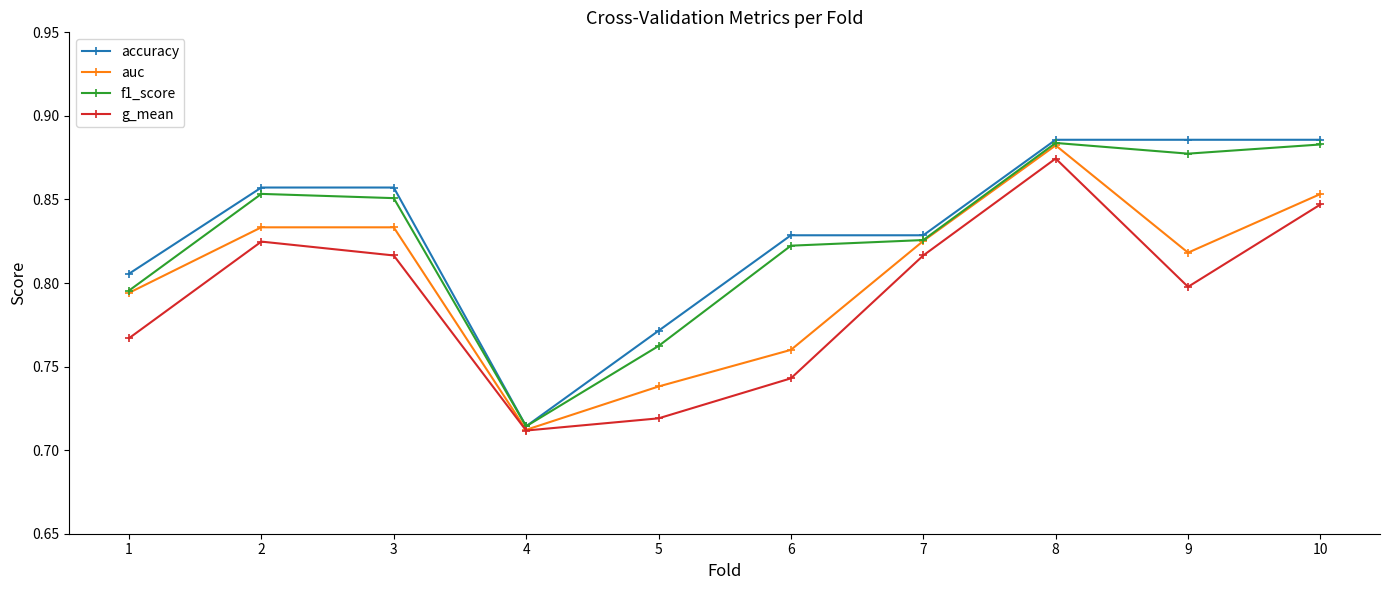

True or false: g_mean has more than 1 points higher than both neighbors.

True